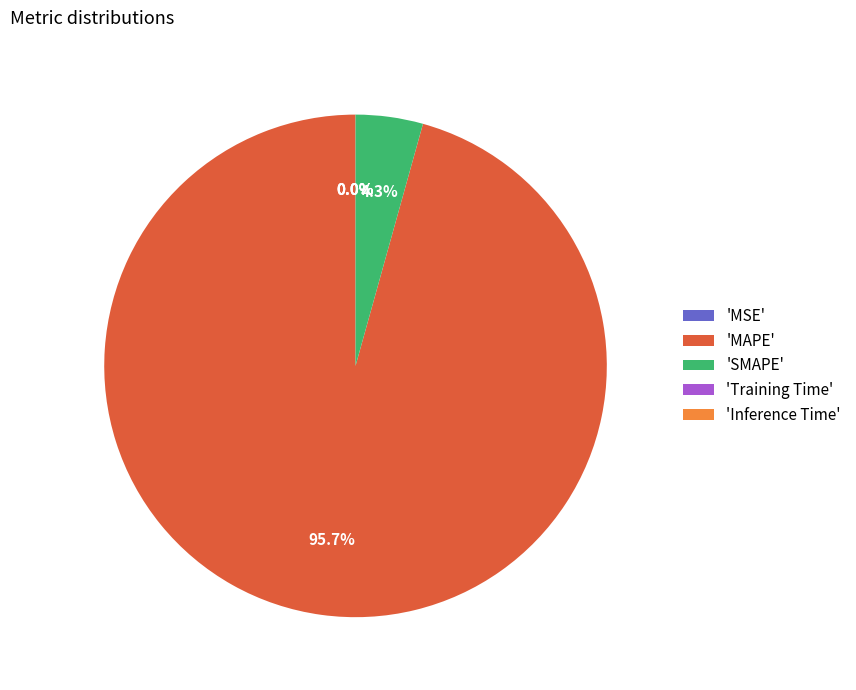

Which slice is the largest?

'MAPE'